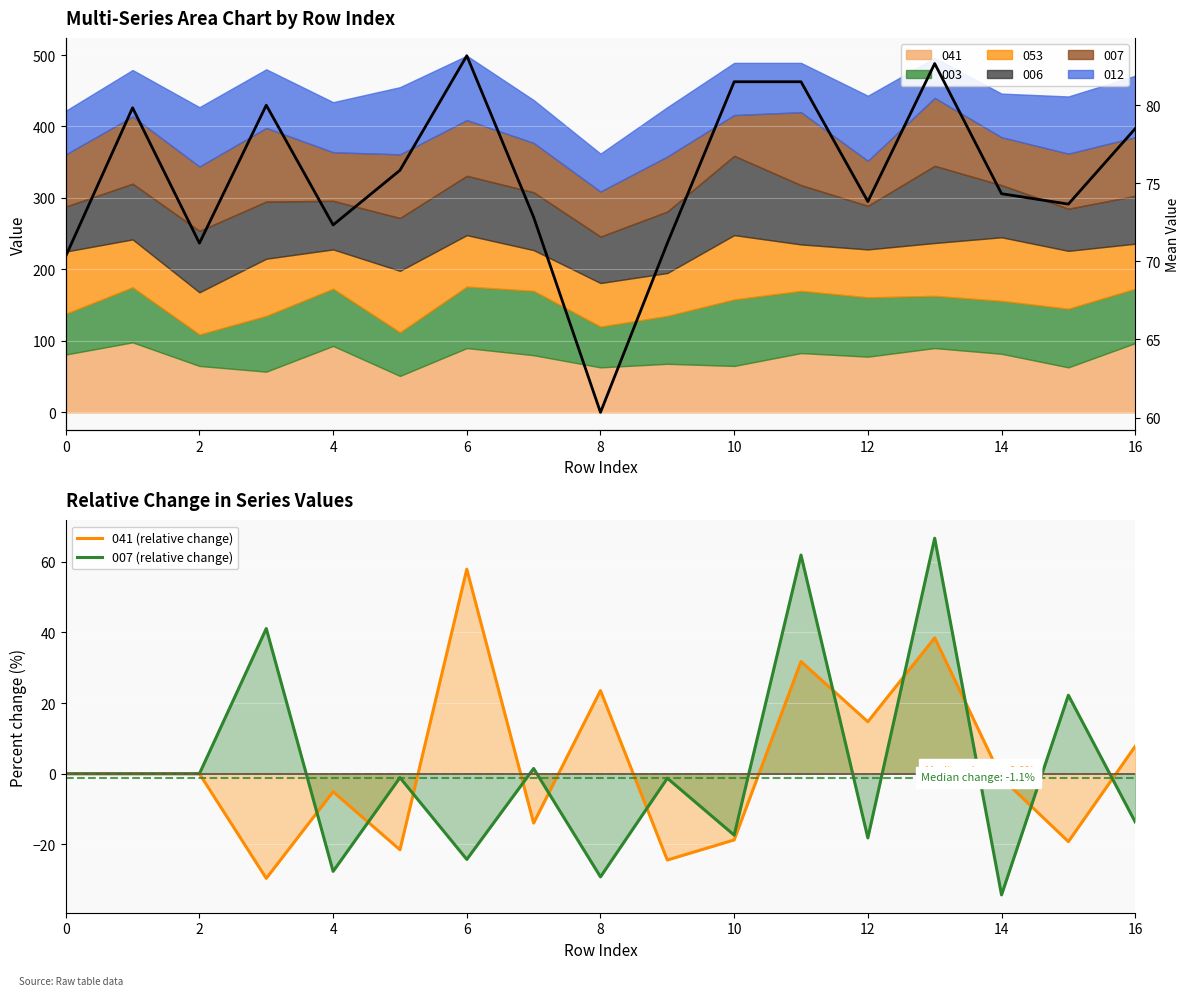

List the series in order of their peak value, lowest first.

041 (relative change), 007 (relative change), Mean composite